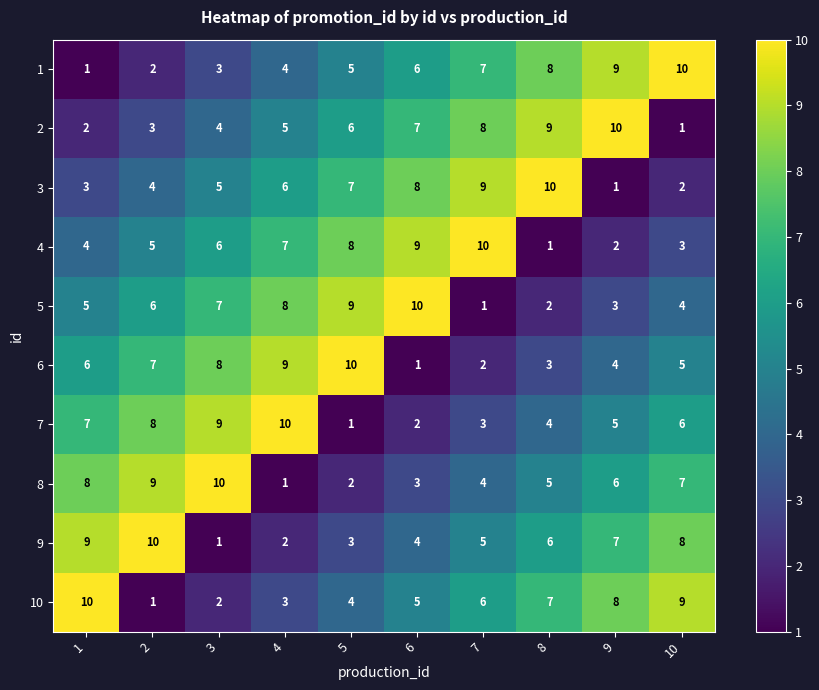

What is the approximate value of 6 at 10?

5